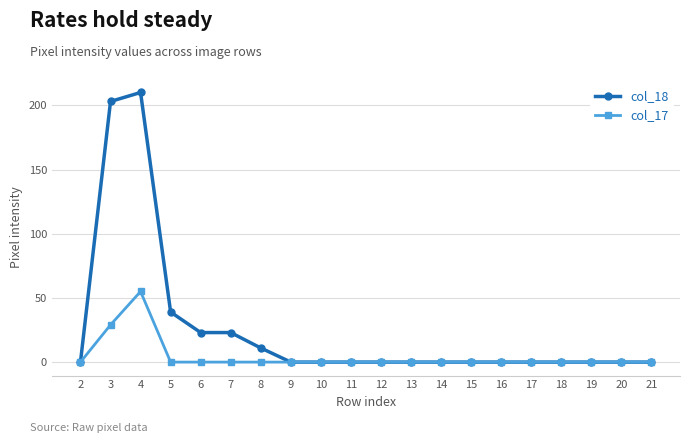

What is the total value across all series at 7?

23